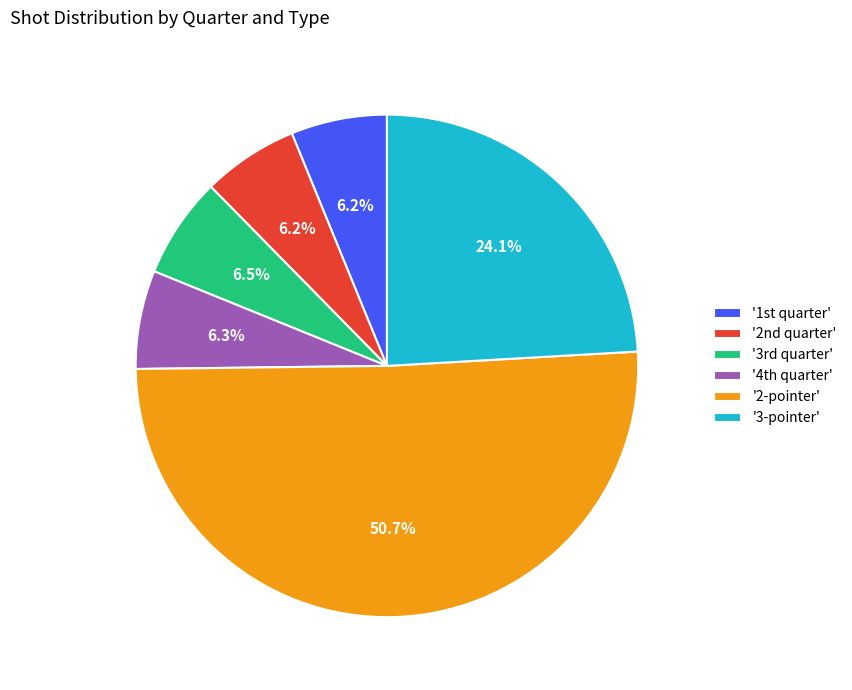

What is the total percentage of '2-pointer' and '3-pointer'?

74.8%